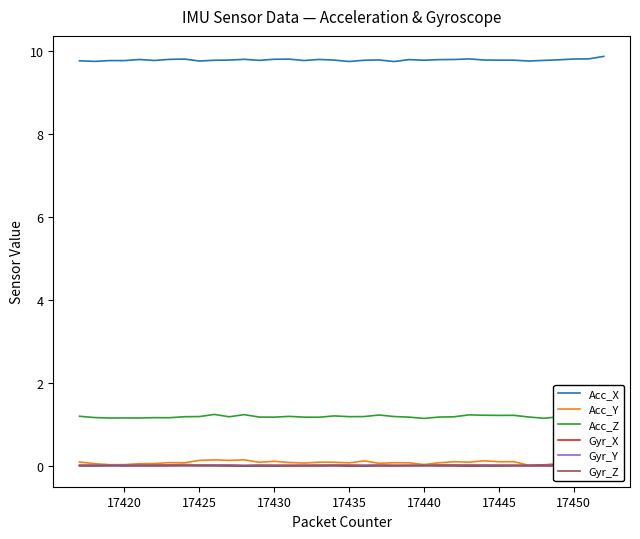

What is the lowest value of the Acc_X series?

9.7